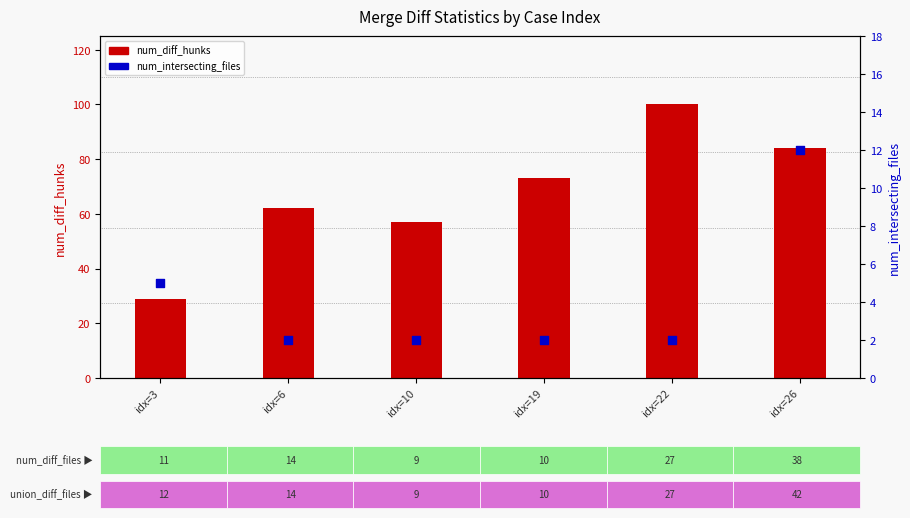

At which category is the sum across all series the highest?

idx=22